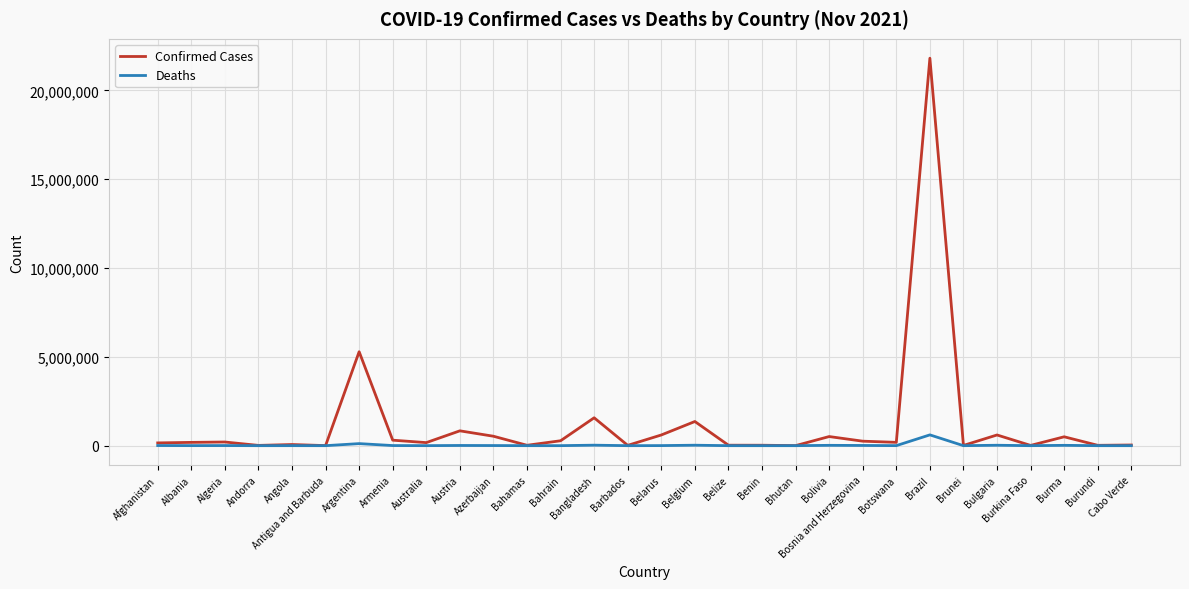

Which series has the largest range (max minus min)?

Confirmed Cases